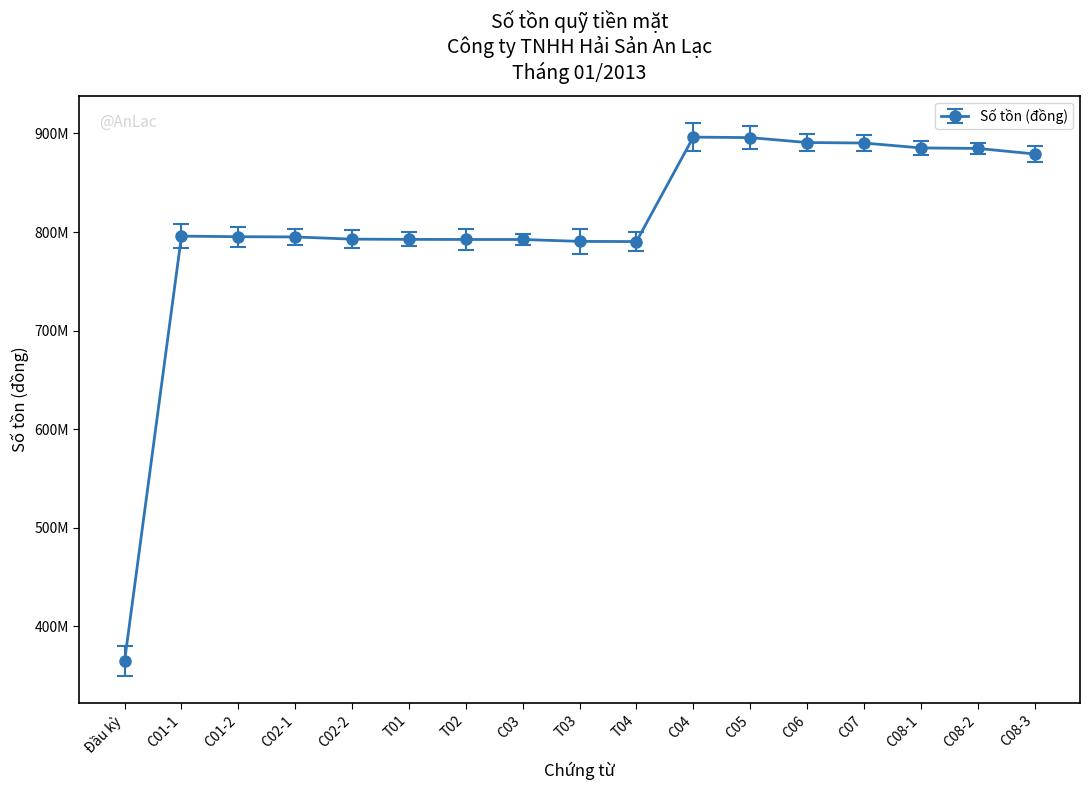

Is this an area chart (filled region under the line)?

No